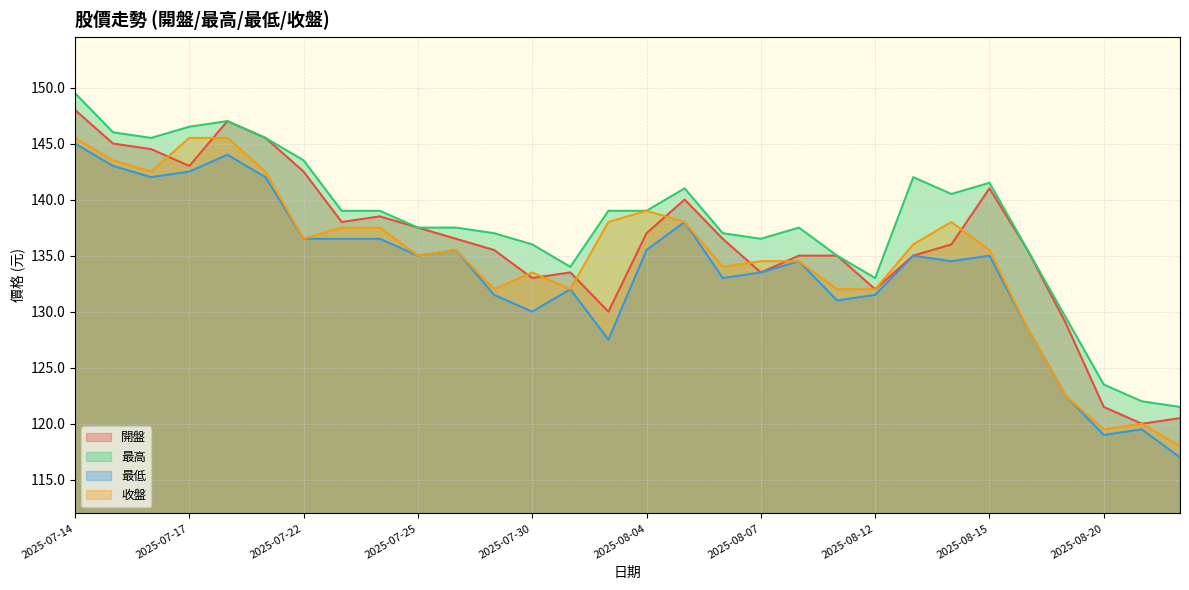

In 收盤, how many points are higher than both neighbors (excluding endpoints)?

5